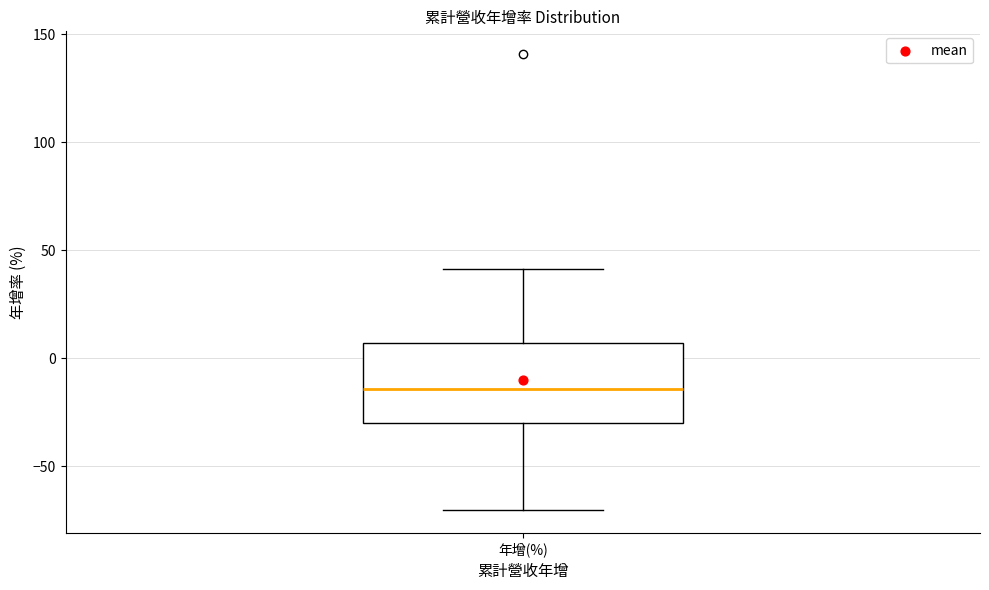

Transcribe this box plot: give where the median line is, the range the box spans, and where the two whiskers end, as read against the y-axis. The values are not printed on the chart, so give them approximately, as read against the axis.

median -15, box -30 to 5, whiskers -70 to 40